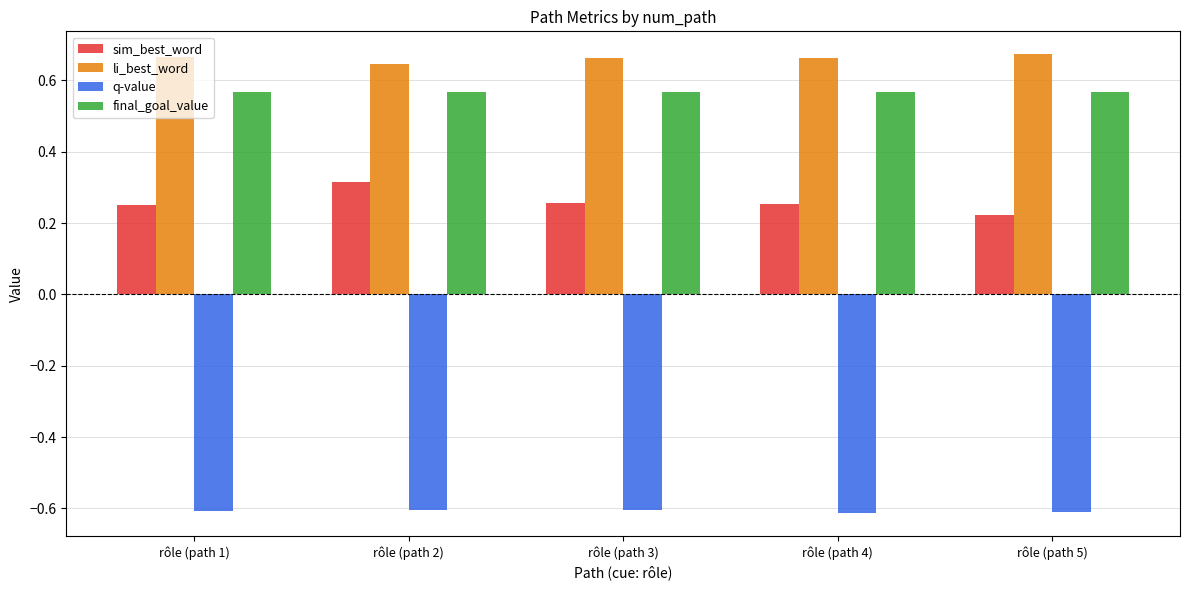

Which category has the lowest value in the li_best_word series?

rôle (path 2)